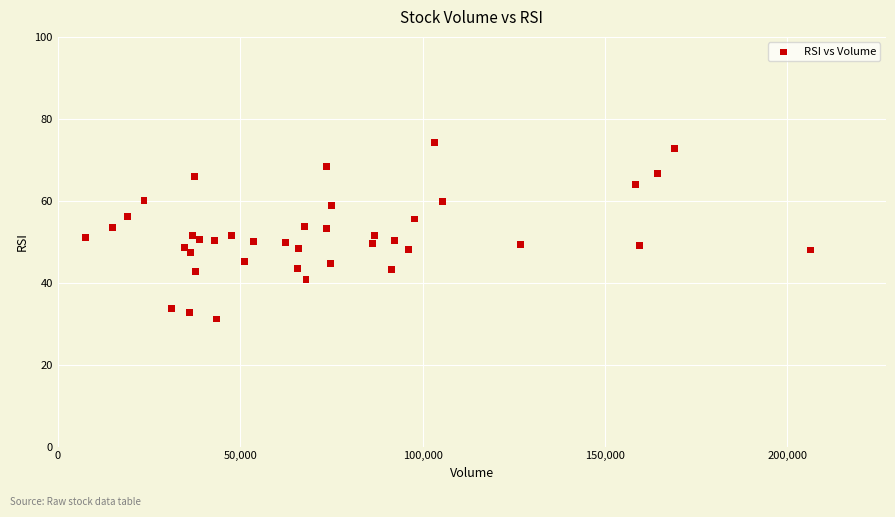

What is the range of Y values (max minus min)?

43.0